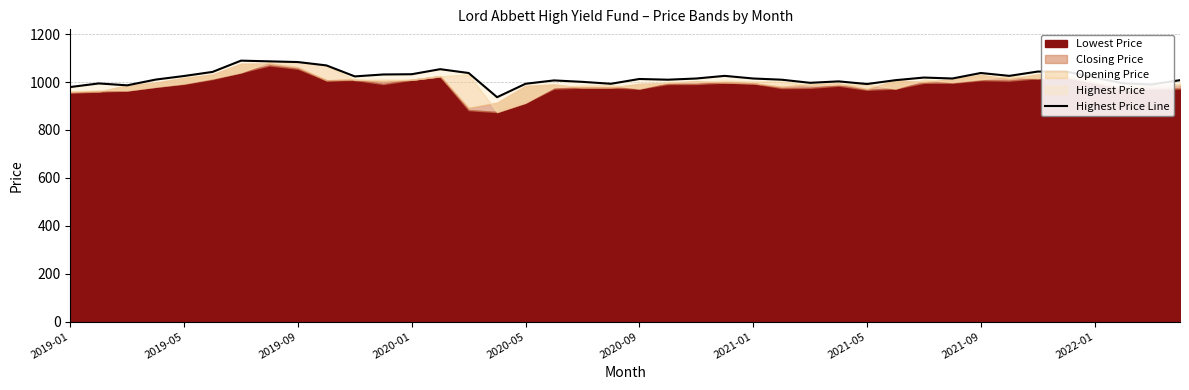

What is the difference between the second highest and minimum values?

149.6